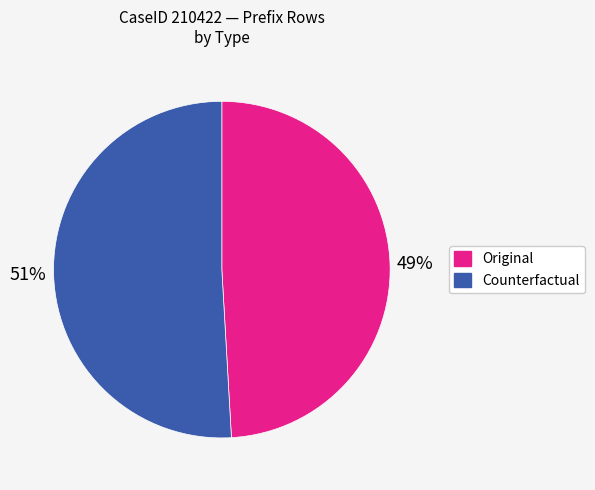

Which slice is the smallest?

Original